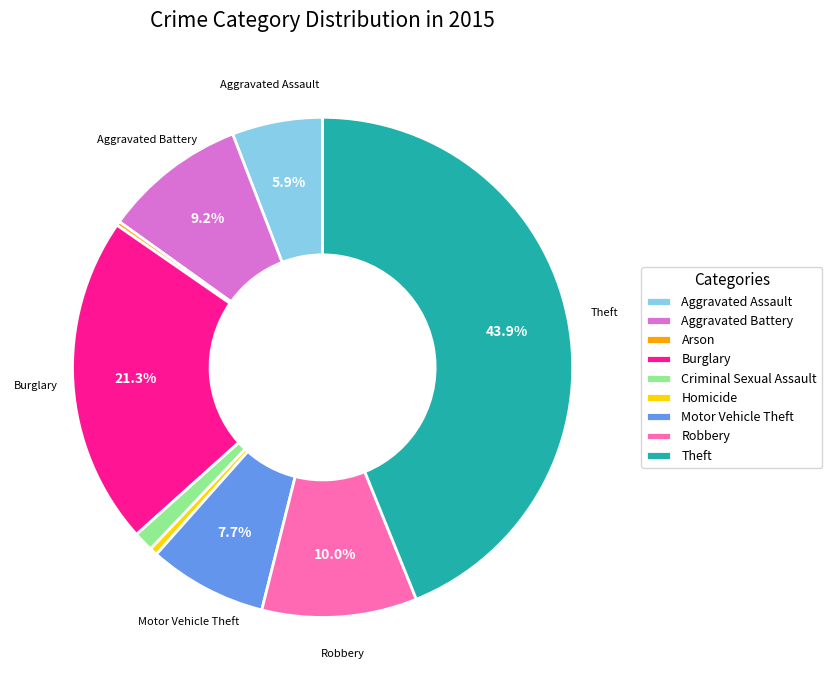

Combined, do Aggravated Assault and Motor Vehicle Theft account for over 50%?

No